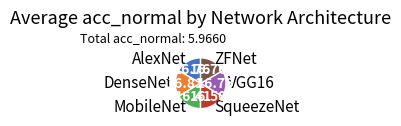

Is the sum of AlexNet and SqueezeNet greater than half?

No